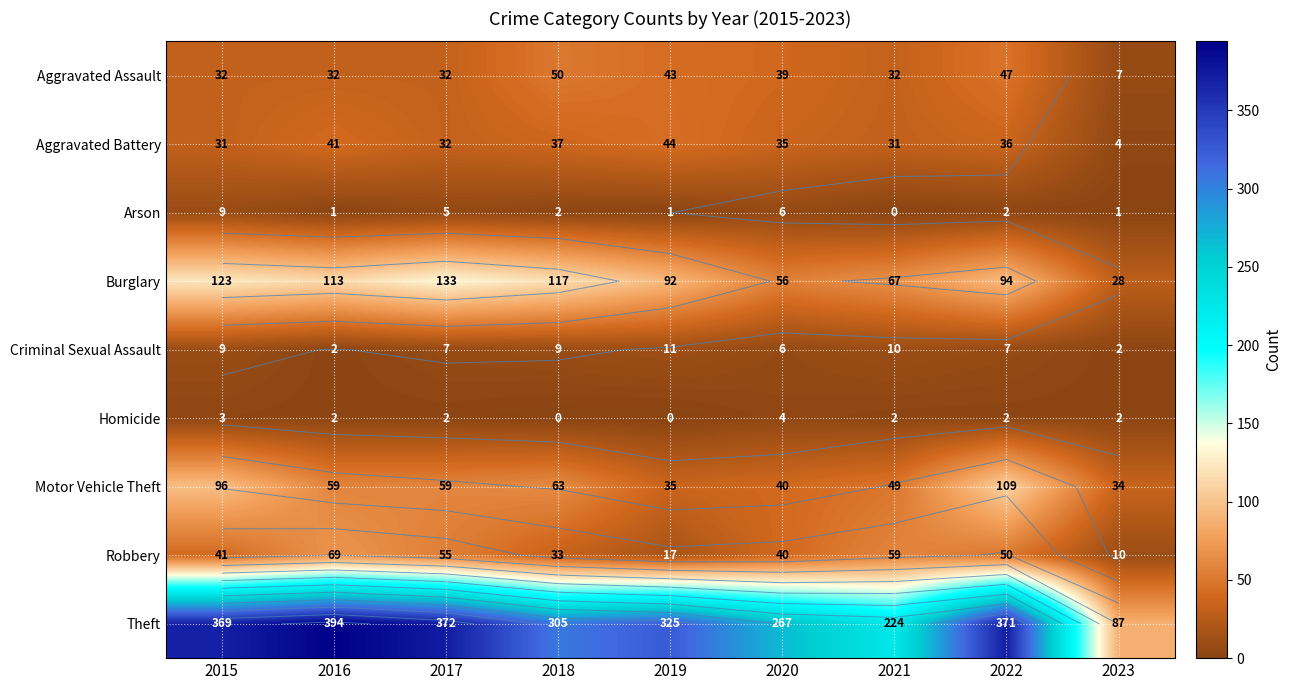

What is the difference between the Burglary values at 2017 and 2023?

105